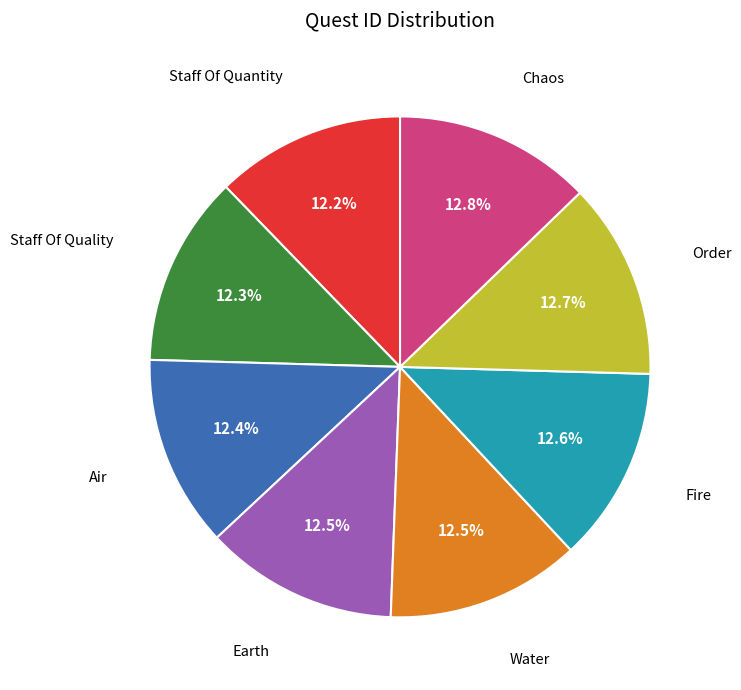

What percentage is NOT represented by Staff Of Quality?

87.7%